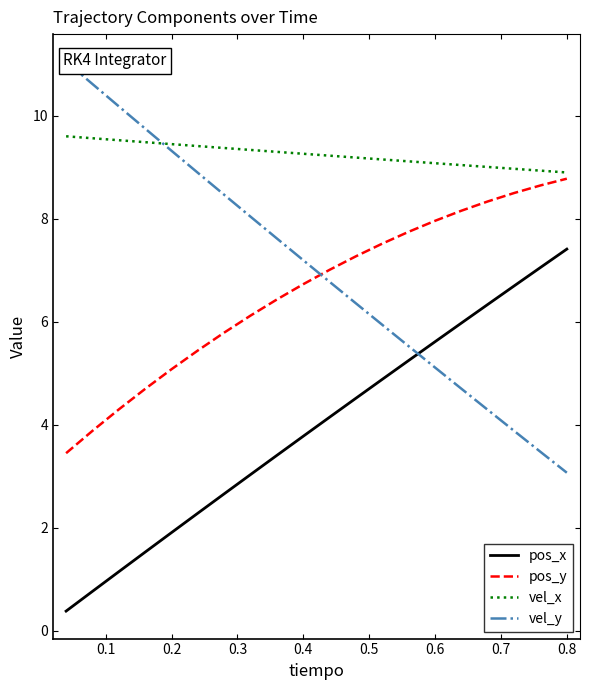

What is the minimum value for pos_y?

3.5